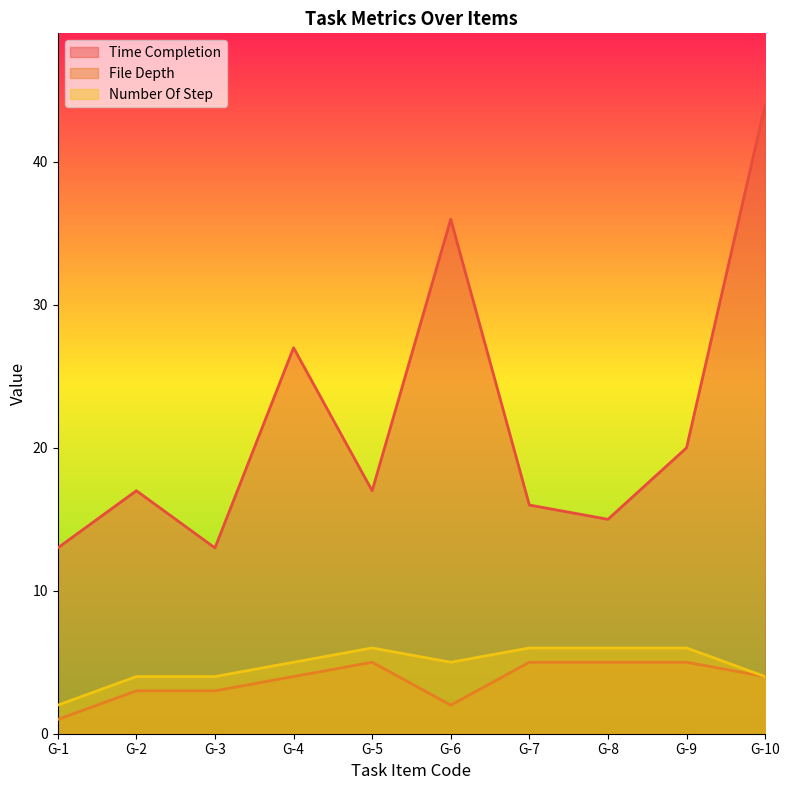

What are all the series names shown in the legend?

Time Completion, File Depth, Number Of Step